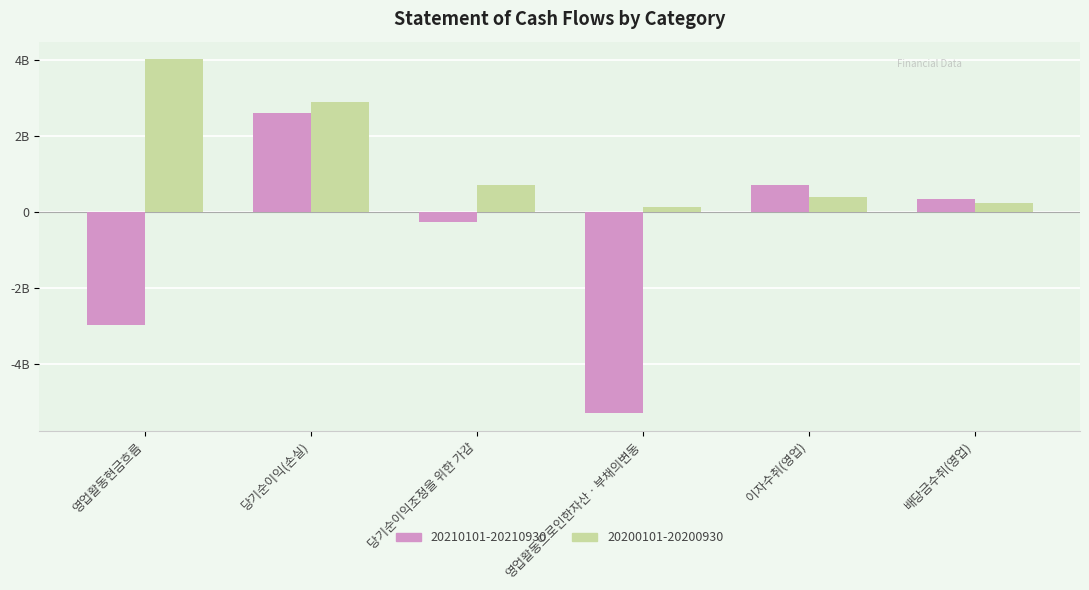

Rank the series by their average value, from lowest to highest.

20210101-20210930, 20200101-20200930